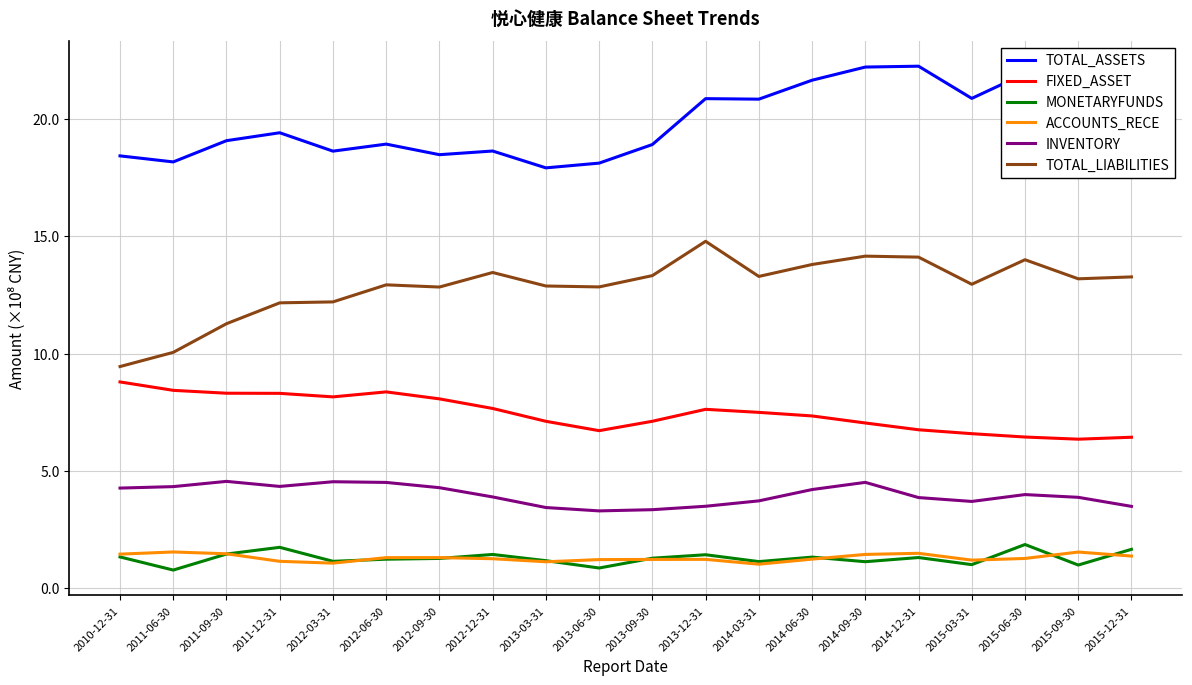

True or false: TOTAL_ASSETS and ACCOUNTS_RECE intersect in this chart.

False